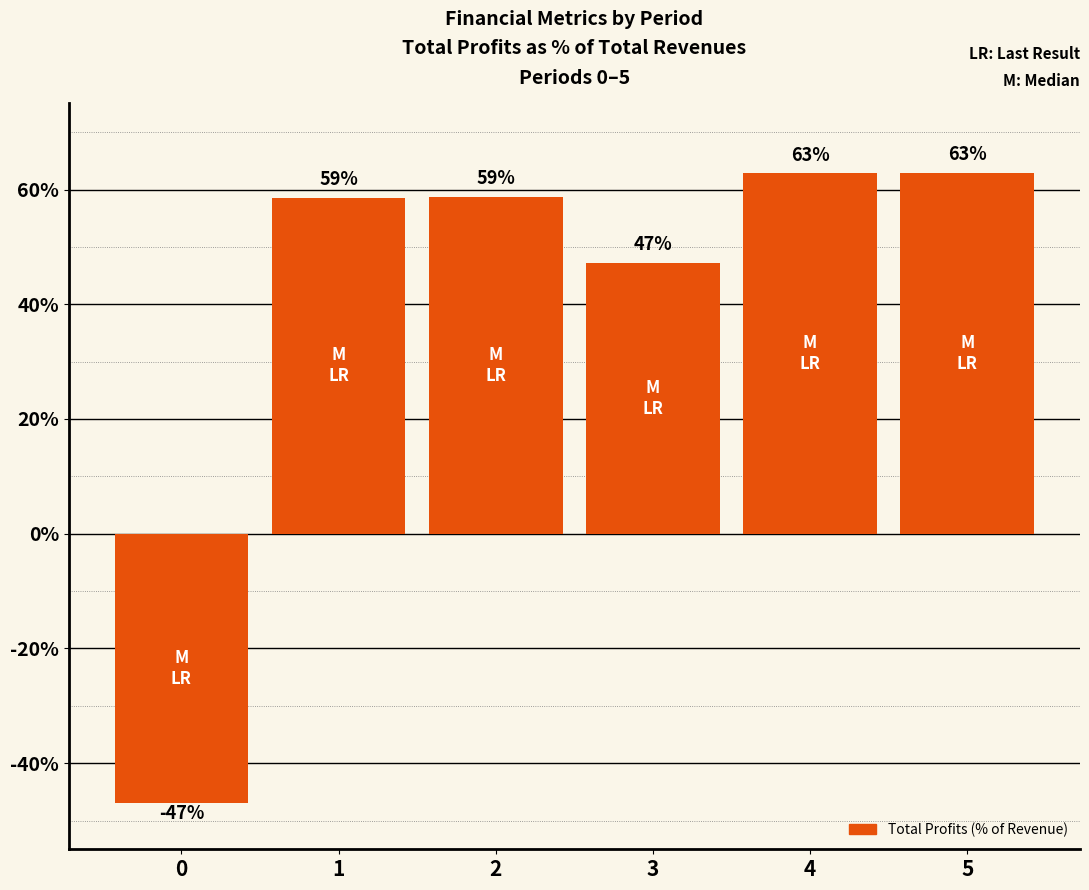

What is the difference between the second highest and second lowest values?

15.6